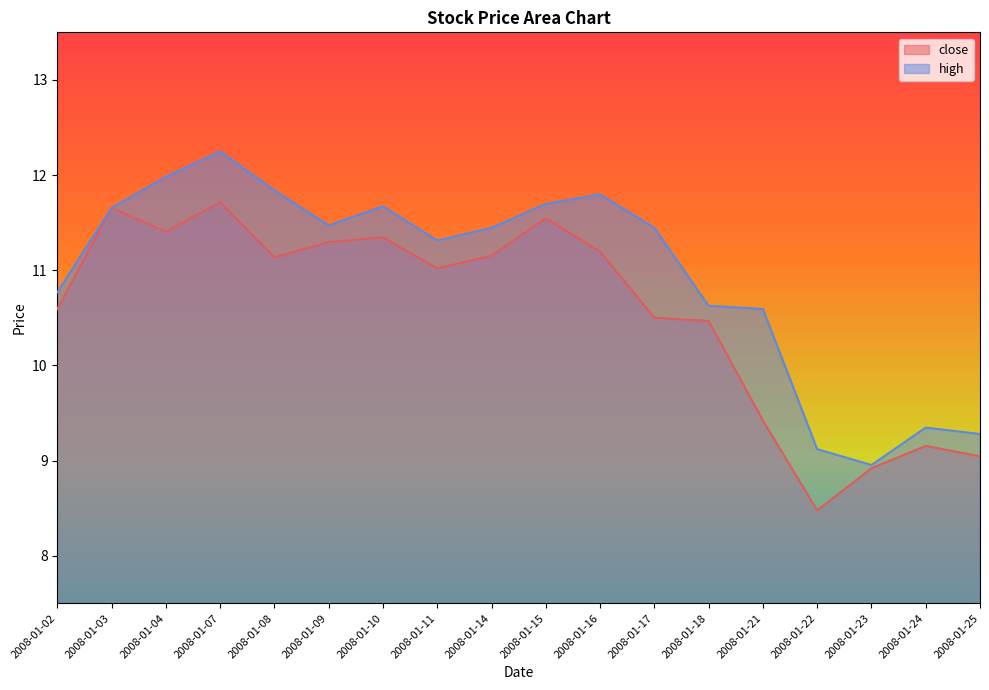

Rank the series by their average value, from highest to lowest.

high, close